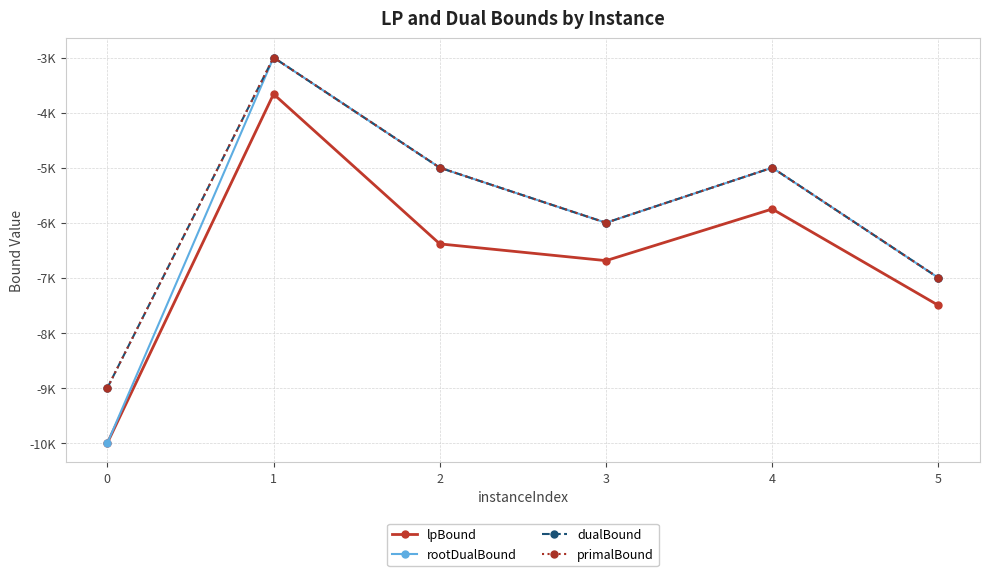

What is the difference between the second highest and second lowest values in the rootDualBound series?

2000.0